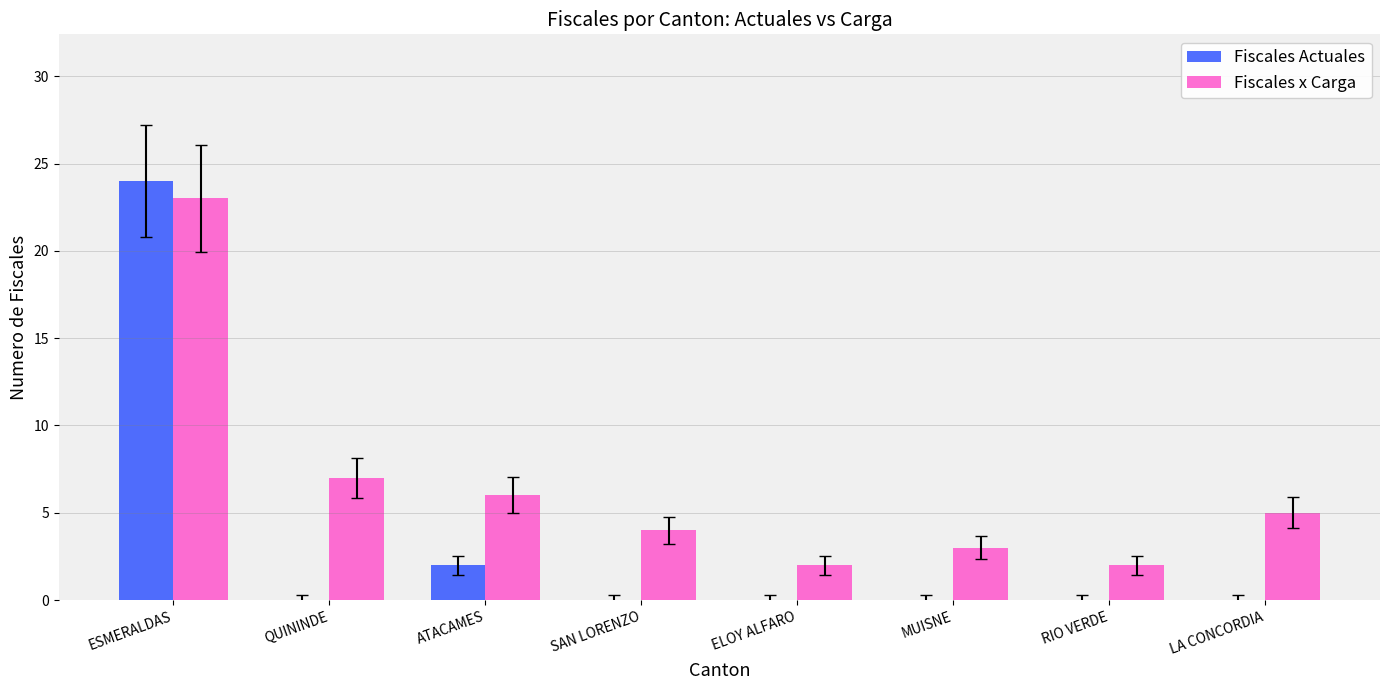

Which category has the highest value in the Fiscales x Carga series?

ESMERALDAS